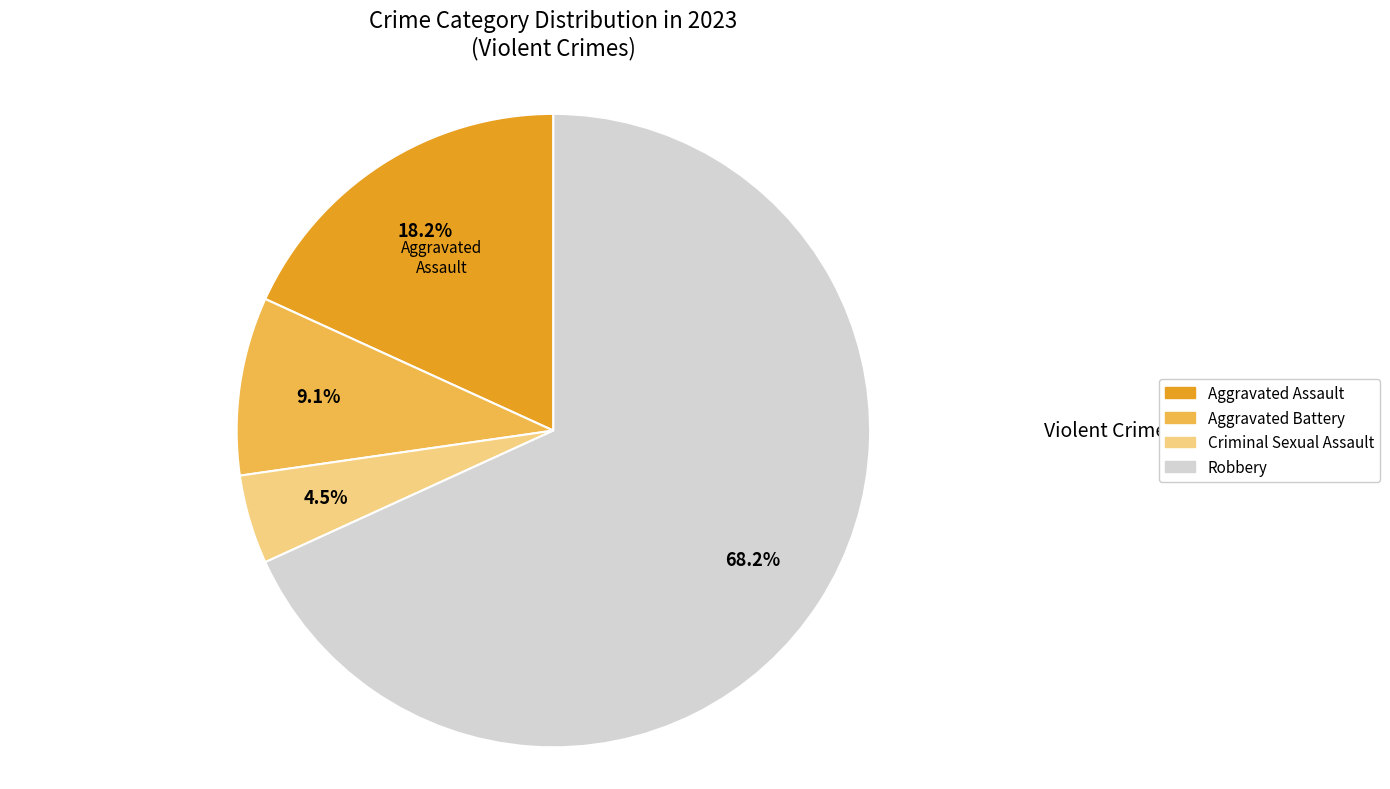

What percentage is the Robbery slice, to the nearest percent?

68%